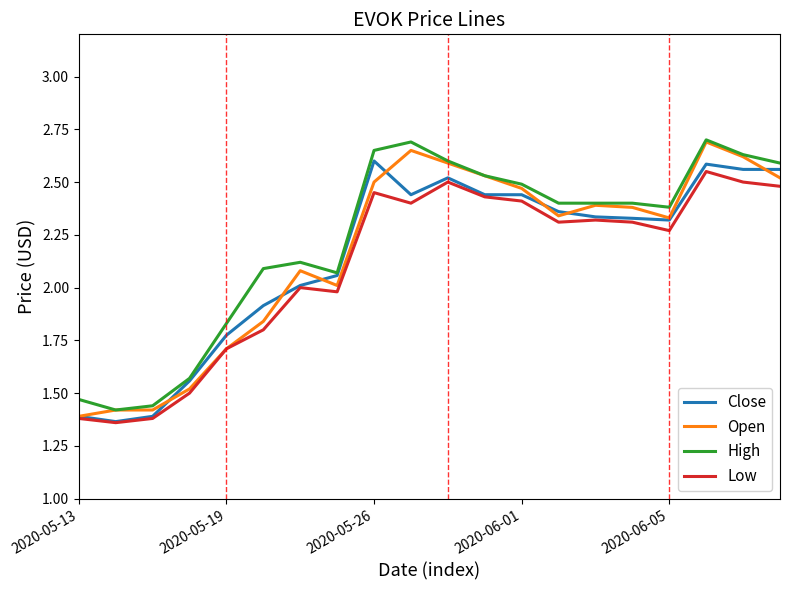

What is the maximum value for Open?

2.7